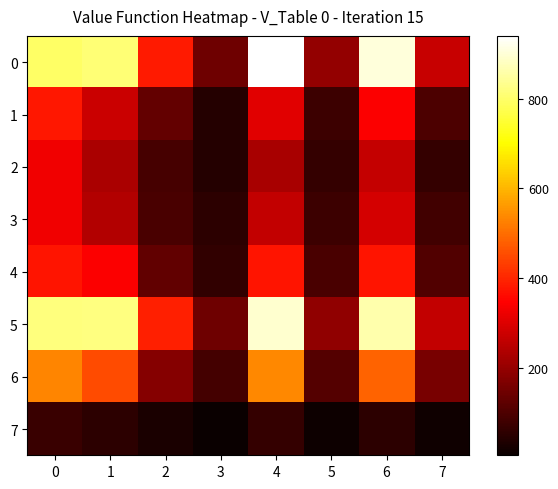

What is the maximum value shown in the chart?

940